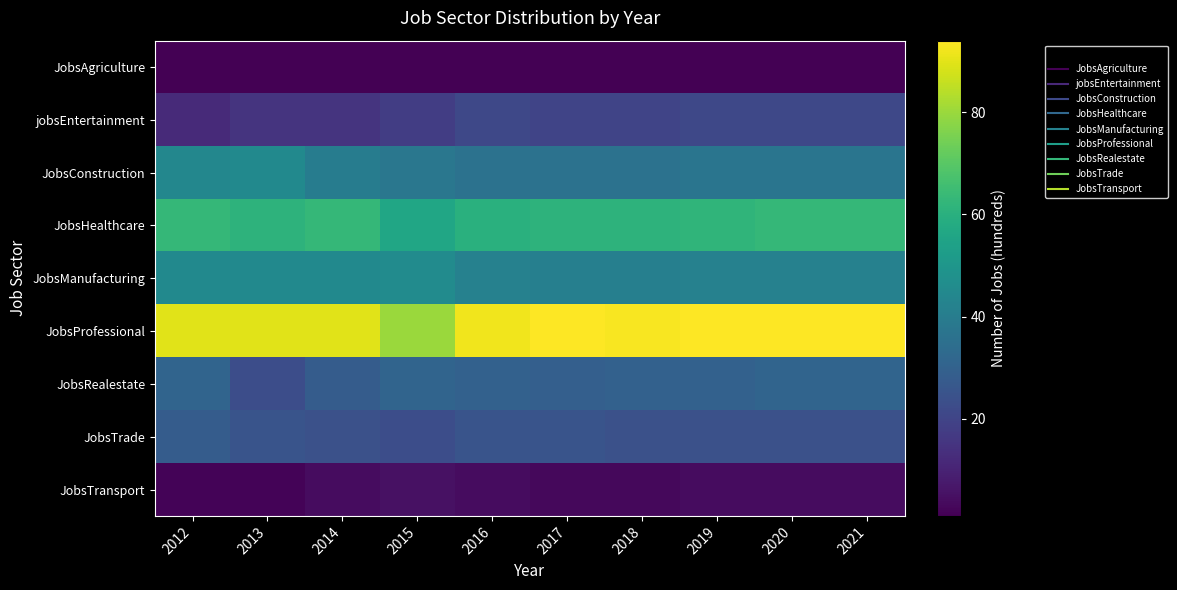

What is the difference between the highest and lowest values at 2020?

93